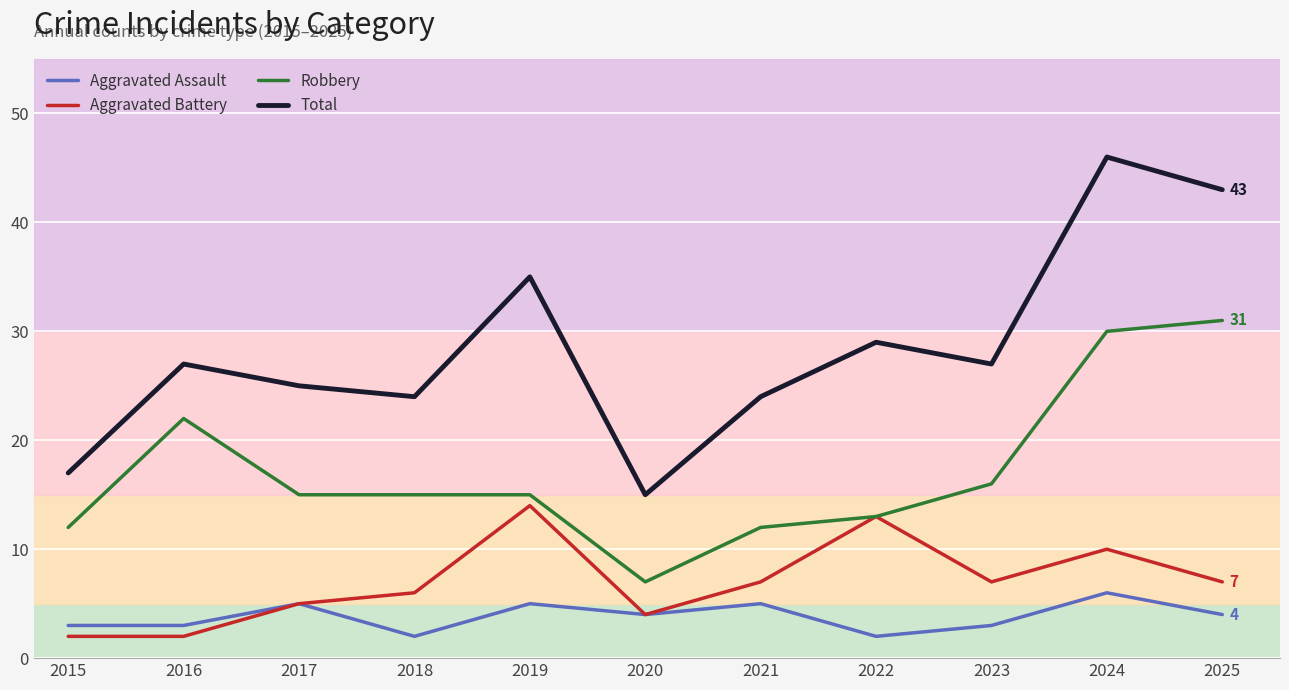

True or false: Aggravated Battery and Total intersect in this chart.

False